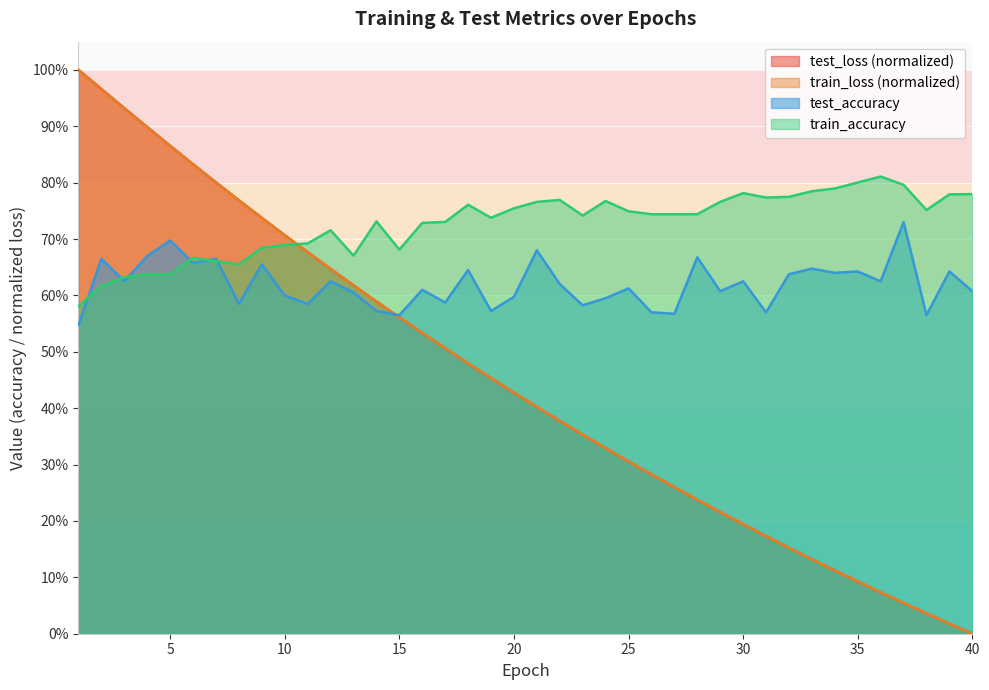

Reading left to right, extract all data points from this chart.

test_loss: 1.0	1.0	0.9	0.9	0.9	0.8	0.8	0.8	0.7	0.7	0.7	0.6	0.6	0.6	0.6	0.5	0.5	0.5	0.5	0.4	0.4	0.4	0.4	0.3	0.3	0.3	0.3	0.2	0.2	0.2	0.2	0.2	0.1	0.1	0.1	0.1	0.1	0.0	0.0	0.0
train_loss: 1.0	1.0	0.9	0.9	0.9	0.8	0.8	0.8	0.7	0.7	0.7	0.6	0.6	0.6	0.6	0.5	0.5	0.5	0.5	0.4	0.4	0.4	0.4	0.3	0.3	0.3	0.3	0.2	0.2	0.2	0.2	0.2	0.1	0.1	0.1	0.1	0.1	0.0	0.0	0.0
test_accuracy: 0.5	0.7	0.6	0.7	0.7	0.7	0.7	0.6	0.7	0.6	0.6	0.6	0.6	0.6	0.6	0.6	0.6	0.6	0.6	0.6	0.7	0.6	0.6	0.6	0.6	0.6	0.6	0.7	0.6	0.6	0.6	0.6	0.6	0.6	0.6	0.6	0.7	0.6	0.6	0.6
train_accuracy: 0.6	0.6	0.6	0.6	0.6	0.7	0.7	0.7	0.7	0.7	0.7	0.7	0.7	0.7	0.7	0.7	0.7	0.8	0.7	0.8	0.8	0.8	0.7	0.8	0.7	0.7	0.7	0.7	0.8	0.8	0.8	0.8	0.8	0.8	0.8	0.8	0.8	0.8	0.8	0.8